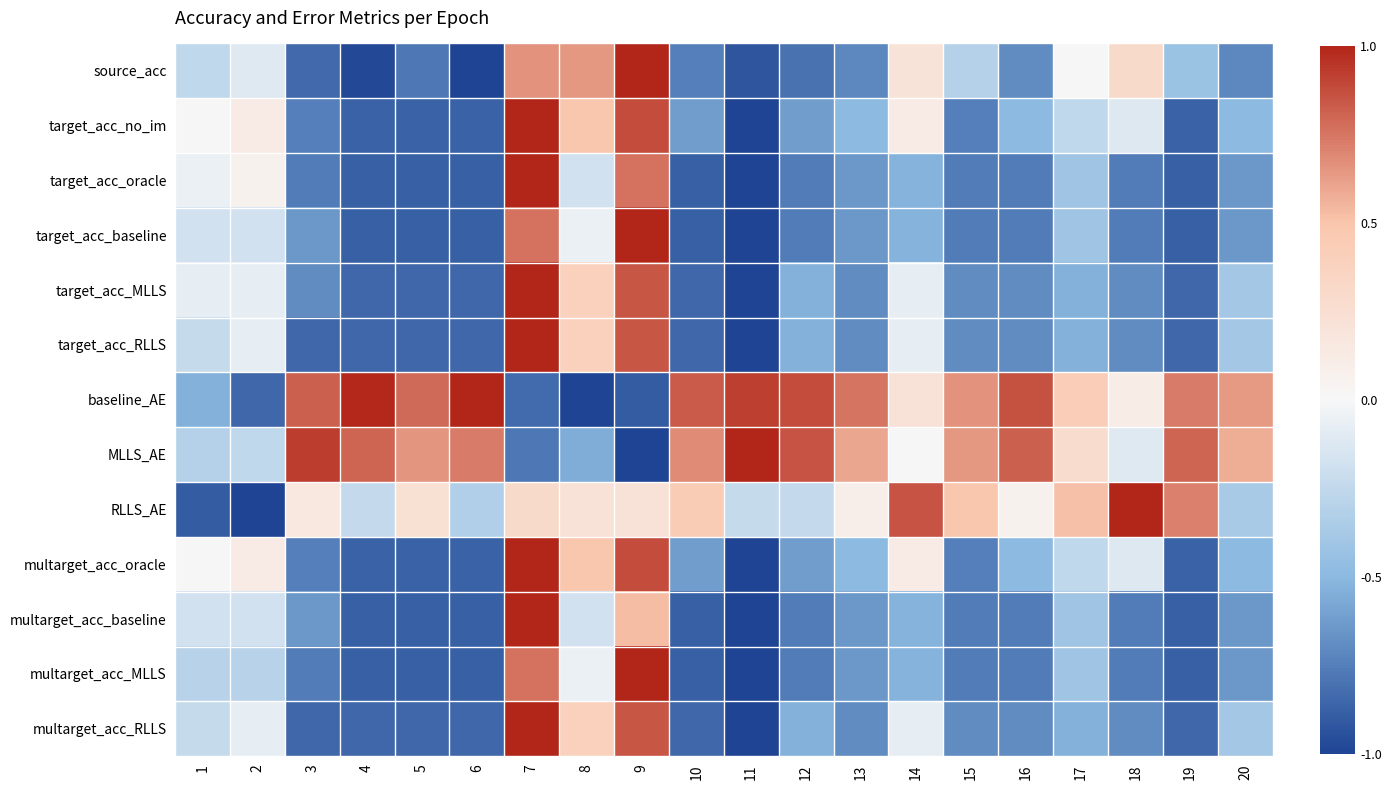

Which has a higher value, 6 or 19?

19